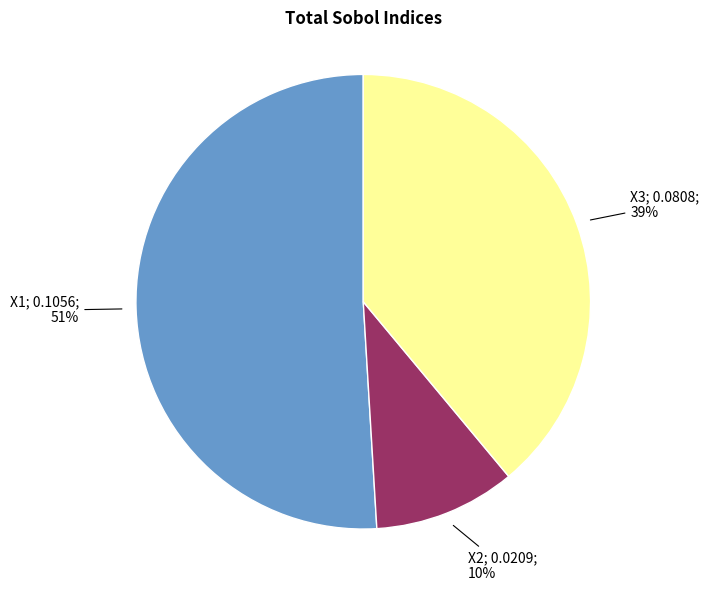

Is there any slice that represents more than half of the pie?

Yes